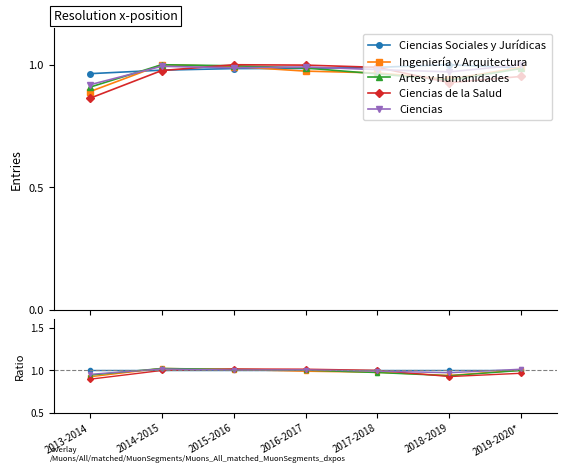

Which has a higher value, 2014-2015 or 2017-2018?

2014-2015